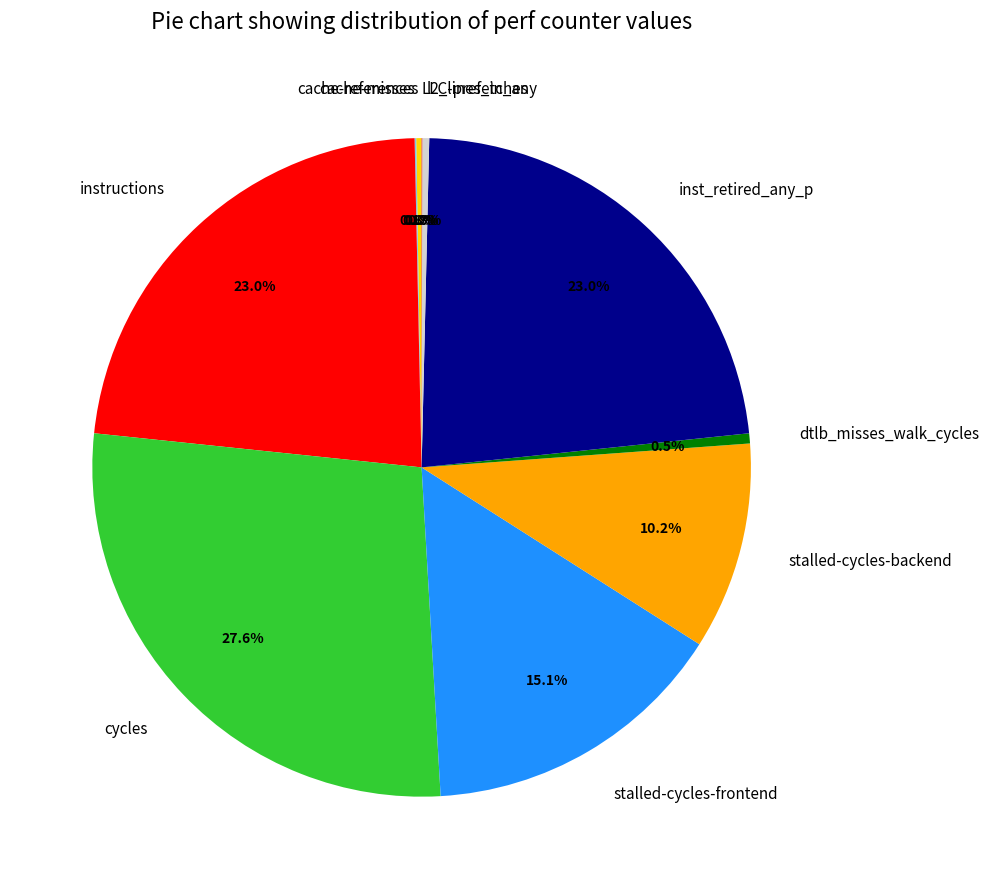

Is there a majority slice in this chart?

No